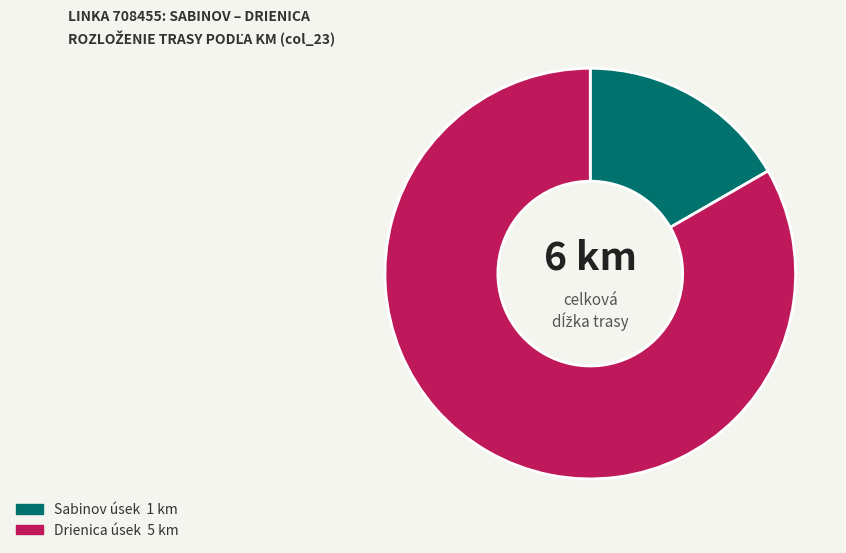

Which category has the smallest portion of the pie?

Sabinov